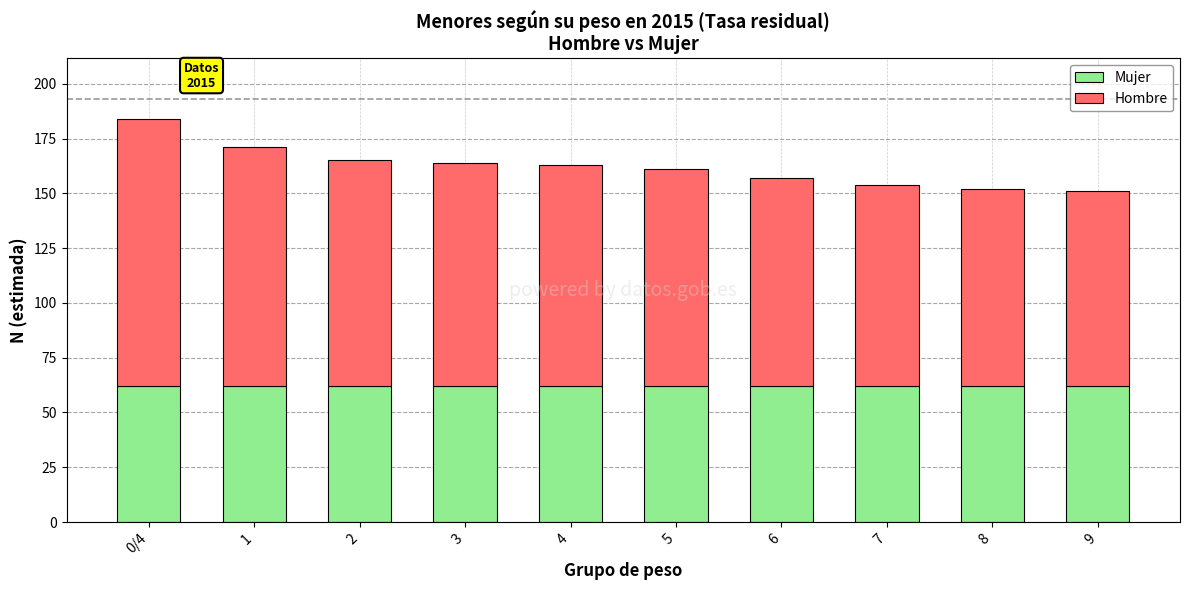

Are the bars grouped side by side (vs. stacked)?

No